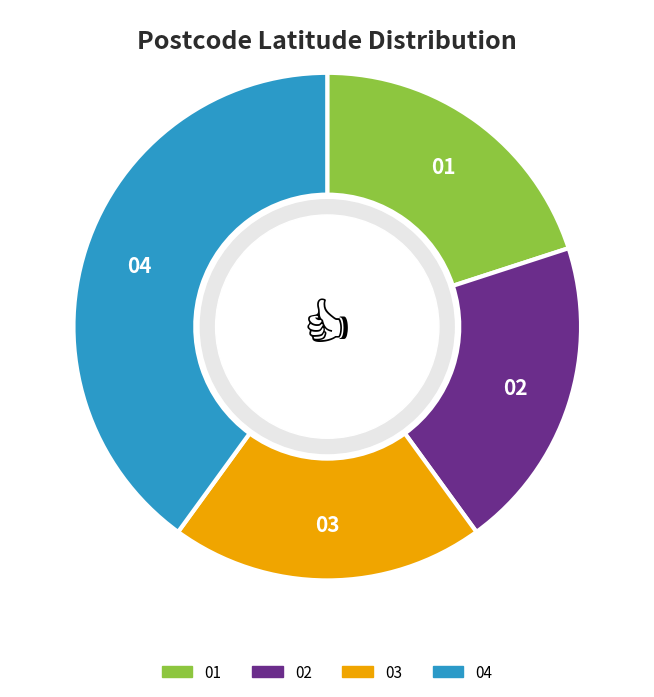

Which slice is the largest?

04